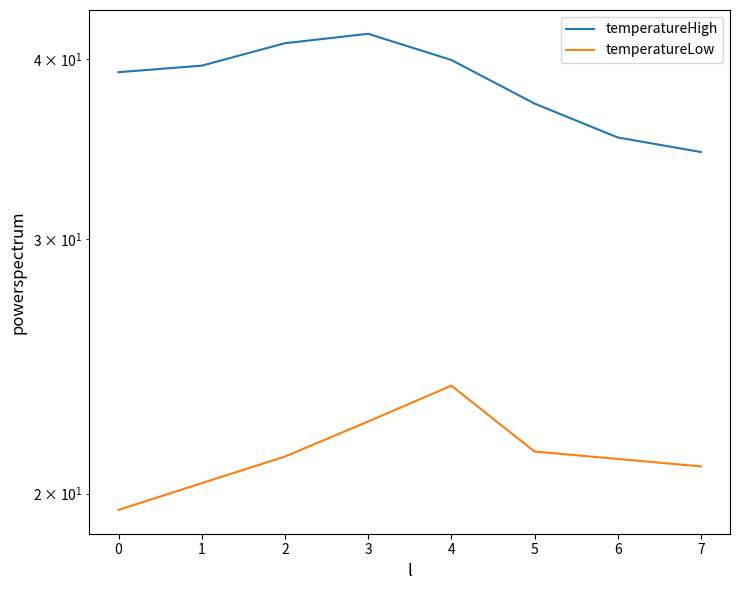

True or false: temperatureHigh and temperatureLow cross at least once.

False